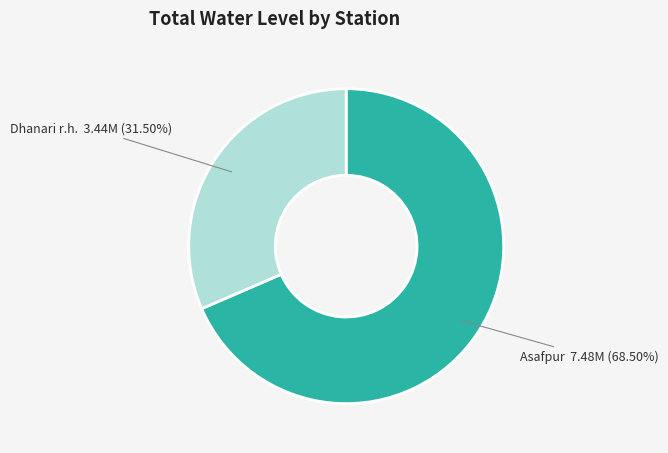

Is there a majority slice in this chart?

Yes